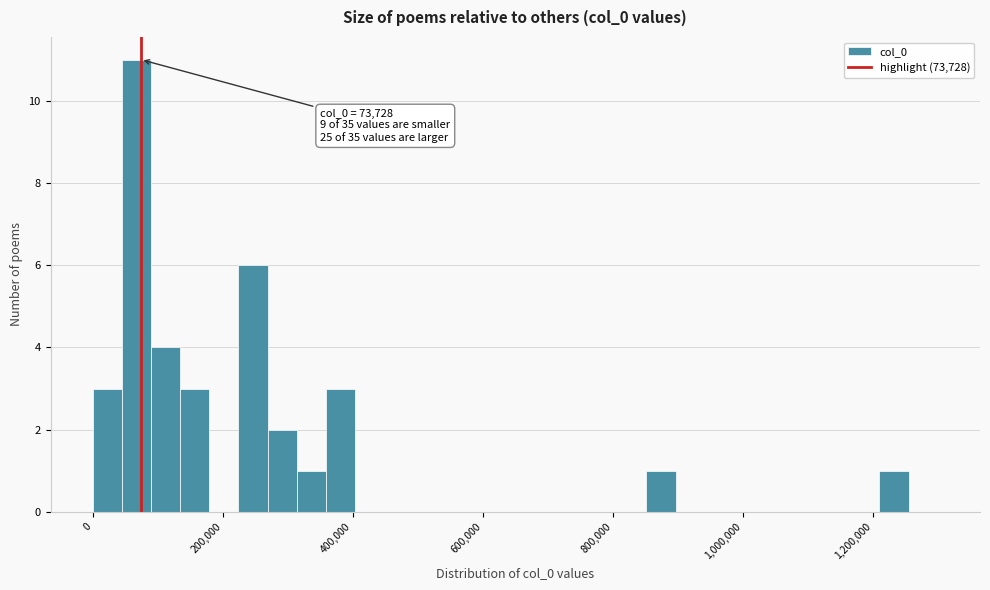

Read against the x-axis, roughly where is the centre of the tallest bar?

60000